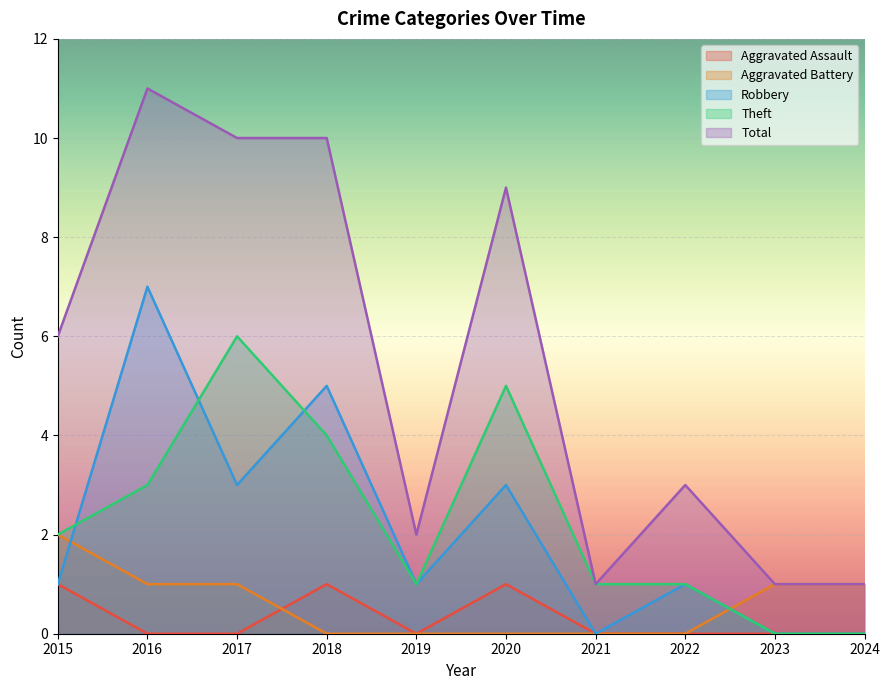

Rank the series by their maximum value, from lowest to highest.

Aggravated Assault, Aggravated Battery, Theft, Robbery, Total